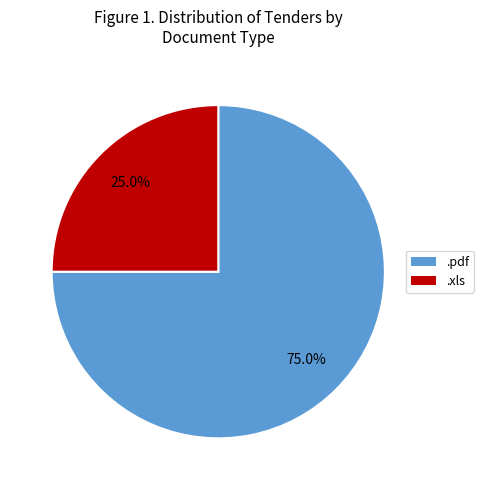

What is the smallest slice in the pie chart?

.xls